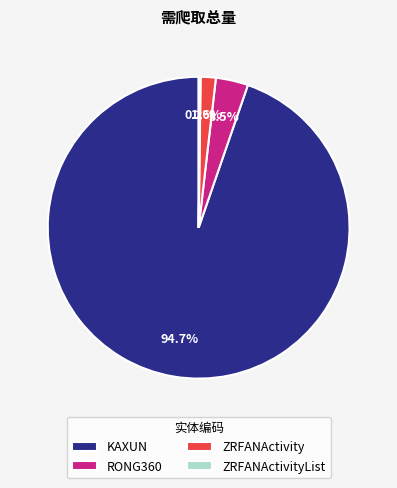

To the nearest percent, what portion does ZRFANActivity represent?

2%